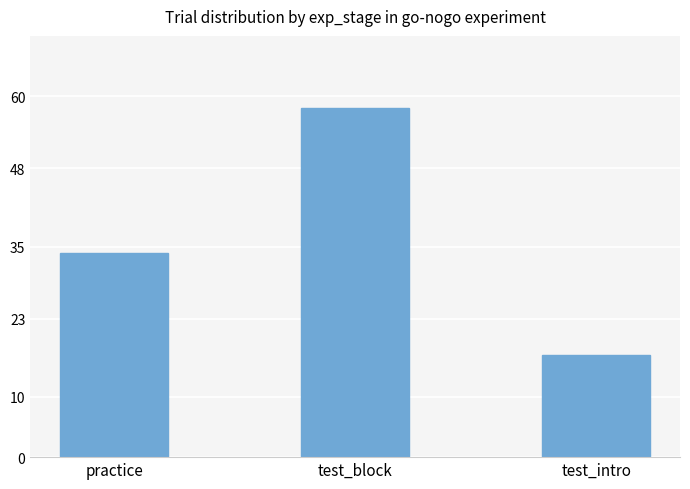

What is the change in value from practice to test_intro?

-17